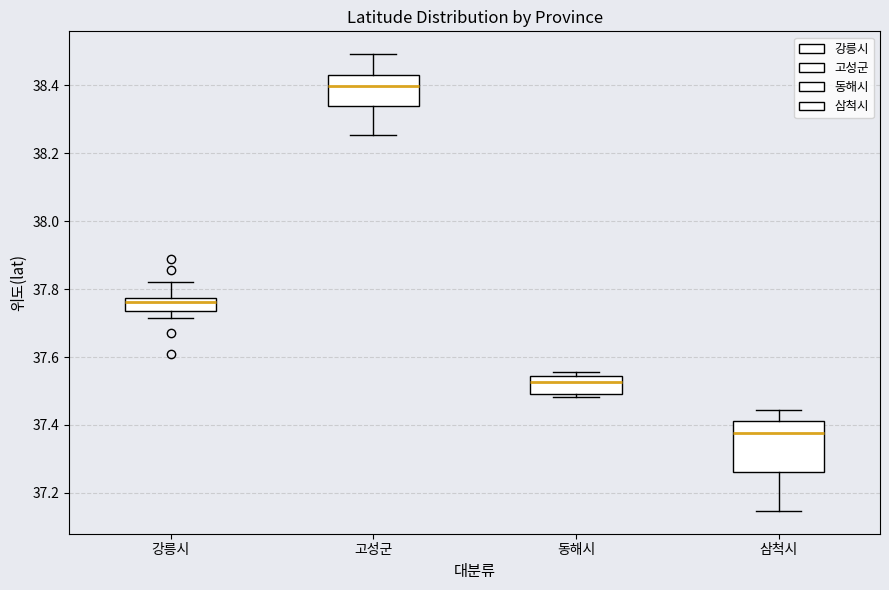

Reading left to right, read every box against the y-axis: the position of its median line, the range the box covers, and the ends of its whiskers. The values are not printed on the chart, so give them approximately, as read against the axis.

강릉시: median 37.76, box 37.74 to 37.78, whiskers 37.72 to 37.82
고성군: median 38.40, box 38.34 to 38.44, whiskers 38.26 to 38.50
동해시: median 37.52, box 37.50 to 37.54, whiskers 37.48 to 37.56
삼척시: median 37.38, box 37.26 to 37.42, whiskers 37.14 to 37.44